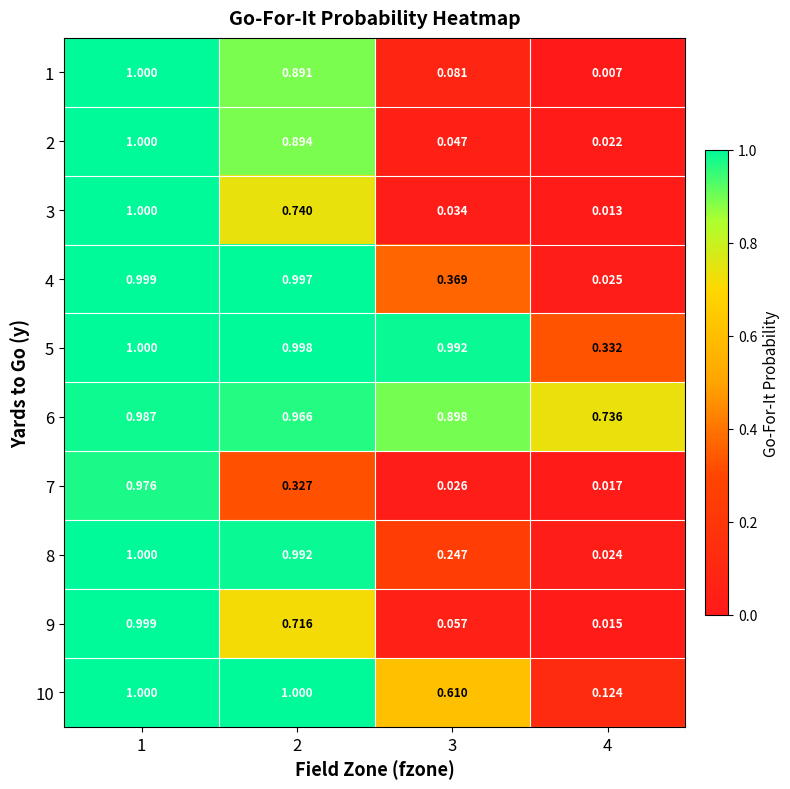

Reading left to right, what are all the values shown in this chart?

1: 1=1.0	2=0.9	3=0.1	4=0.0
2: 1=1.0	2=0.9	3=0.0	4=0.0
3: 1=1.0	2=0.7	3=0.0	4=0.0
4: 1=1.0	2=1.0	3=0.4	4=0.0
5: 1=1.0	2=1.0	3=1.0	4=0.3
6: 1=1.0	2=1.0	3=0.9	4=0.7
7: 1=1.0	2=0.3	3=0.0	4=0.0
8: 1=1.0	2=1.0	3=0.2	4=0.0
9: 1=1.0	2=0.7	3=0.1	4=0.0
10: 1=1.0	2=1.0	3=0.6	4=0.1